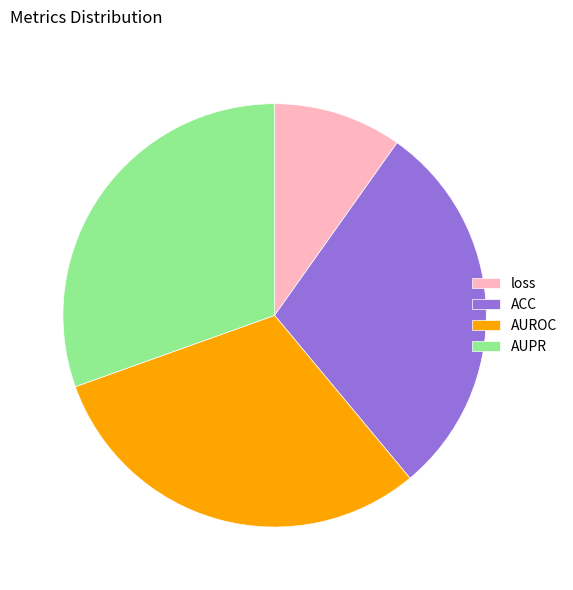

Which category has the smallest portion of the pie?

loss